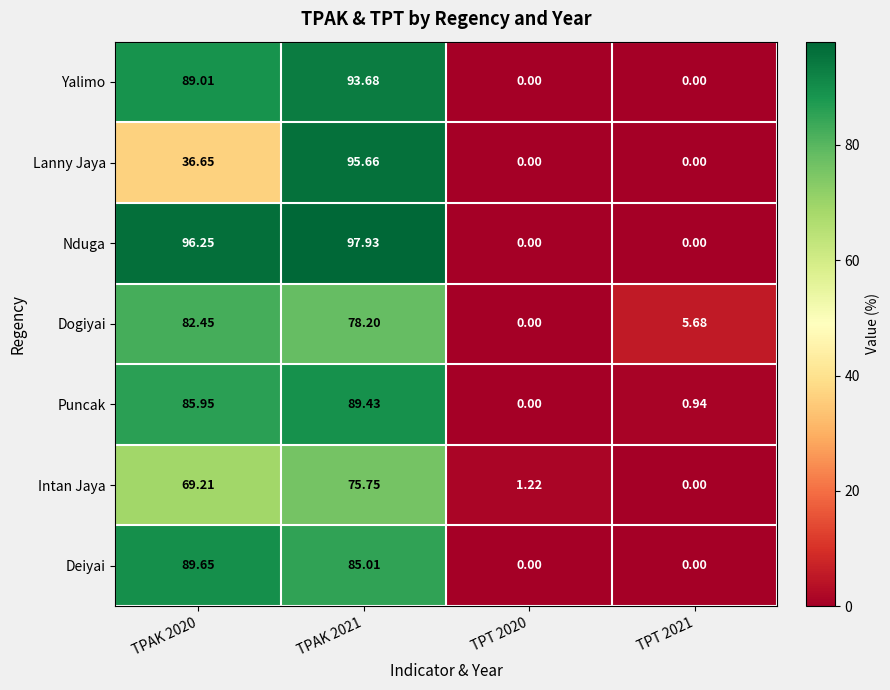

Between TPAK 2020 and TPT 2020, which series saw the biggest shift?

Nduga